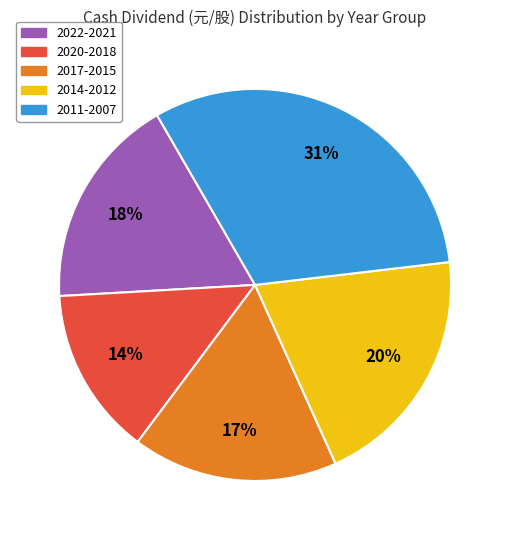

To the nearest percent, what is the average slice percentage?

20%